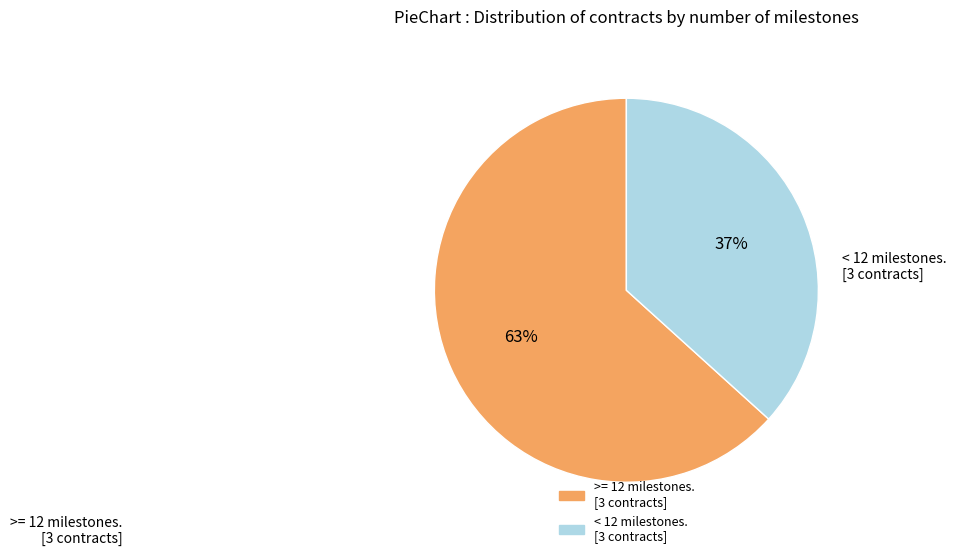

To the nearest percent, what is the average slice percentage?

50%